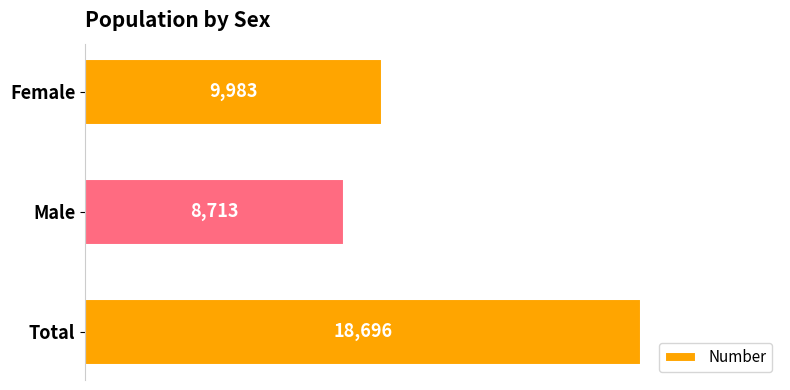

Reading bottom to top, what are all the values shown in this chart?

Total=18696	Male=8713	Female=9983